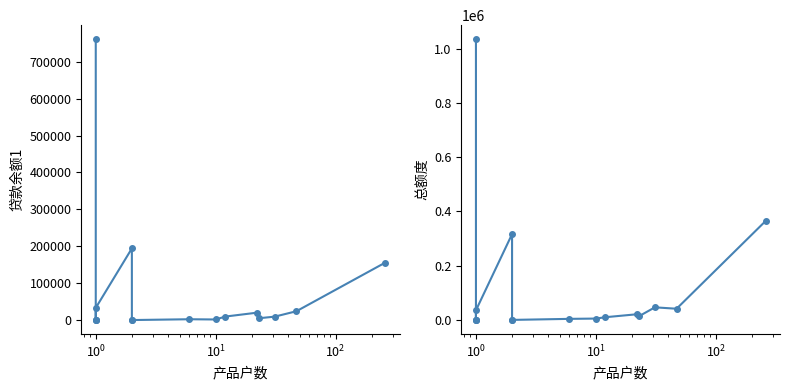

True or false: 总额度 and 贷款余额1 intersect in this chart.

False